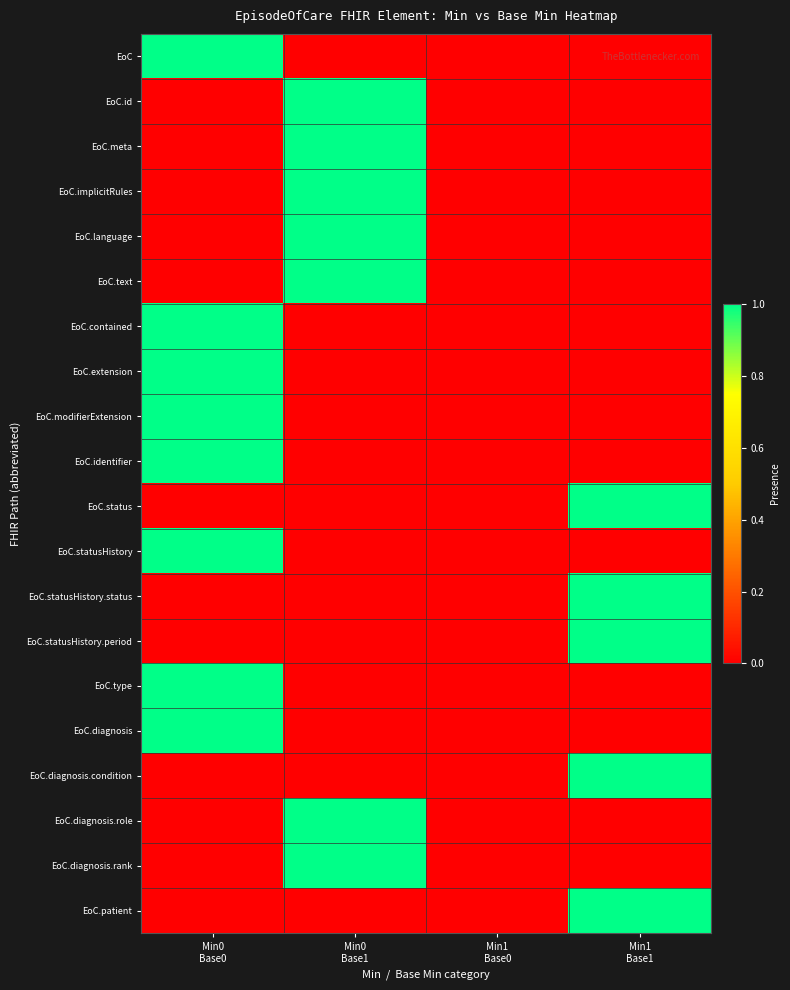

Which series has the largest total across all categories?

EoC